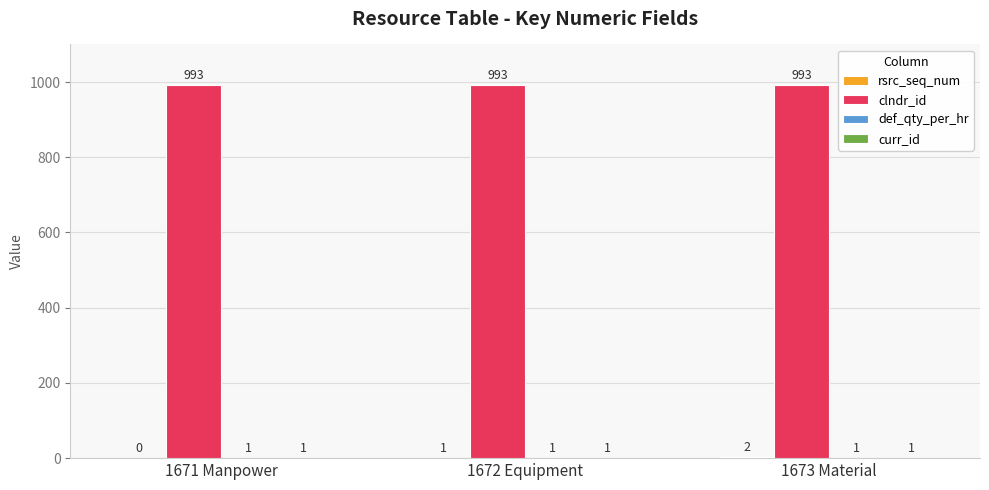

The value of clndr_id at 1672 Equipment is 1330. True or false?

False